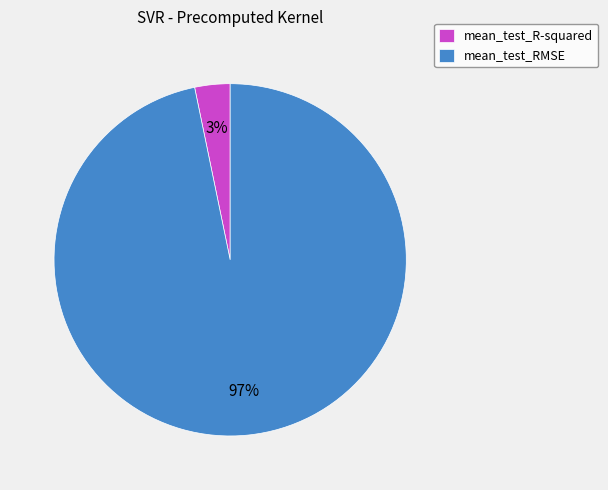

Which category has the biggest portion of the pie?

mean_test_RMSE